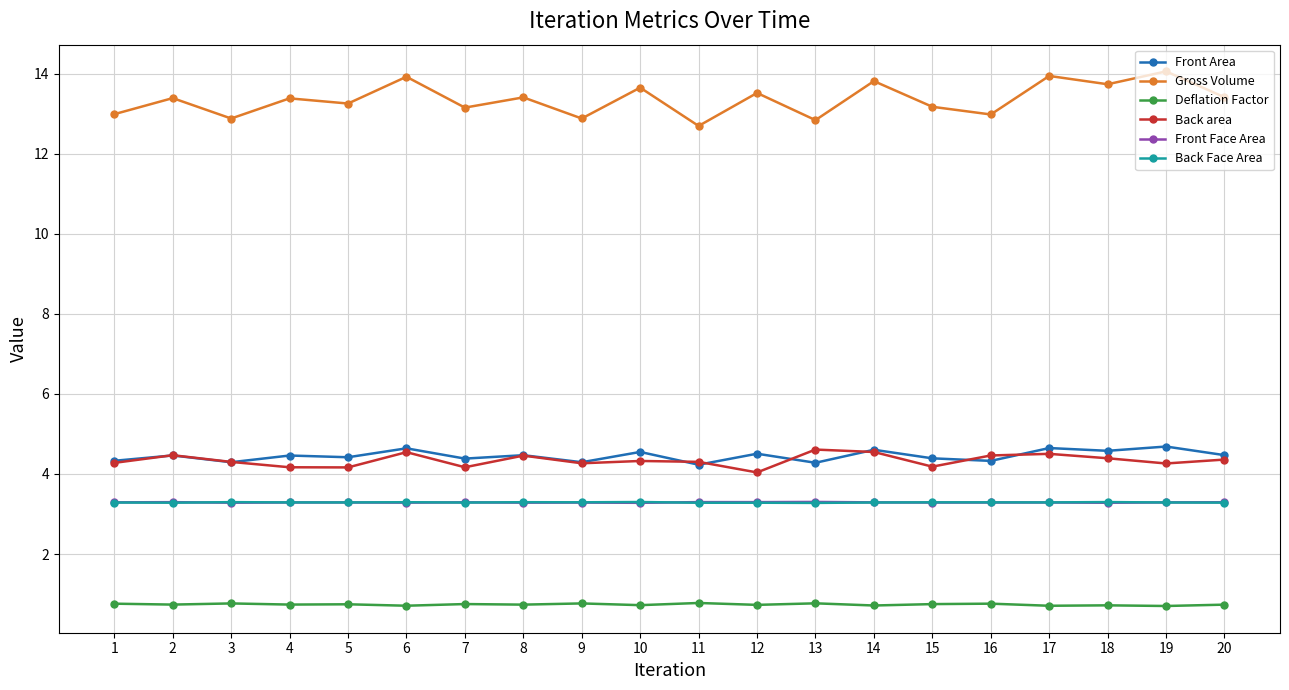

True or false: Deflation Factor has more than 1 points higher than both neighbors.

True